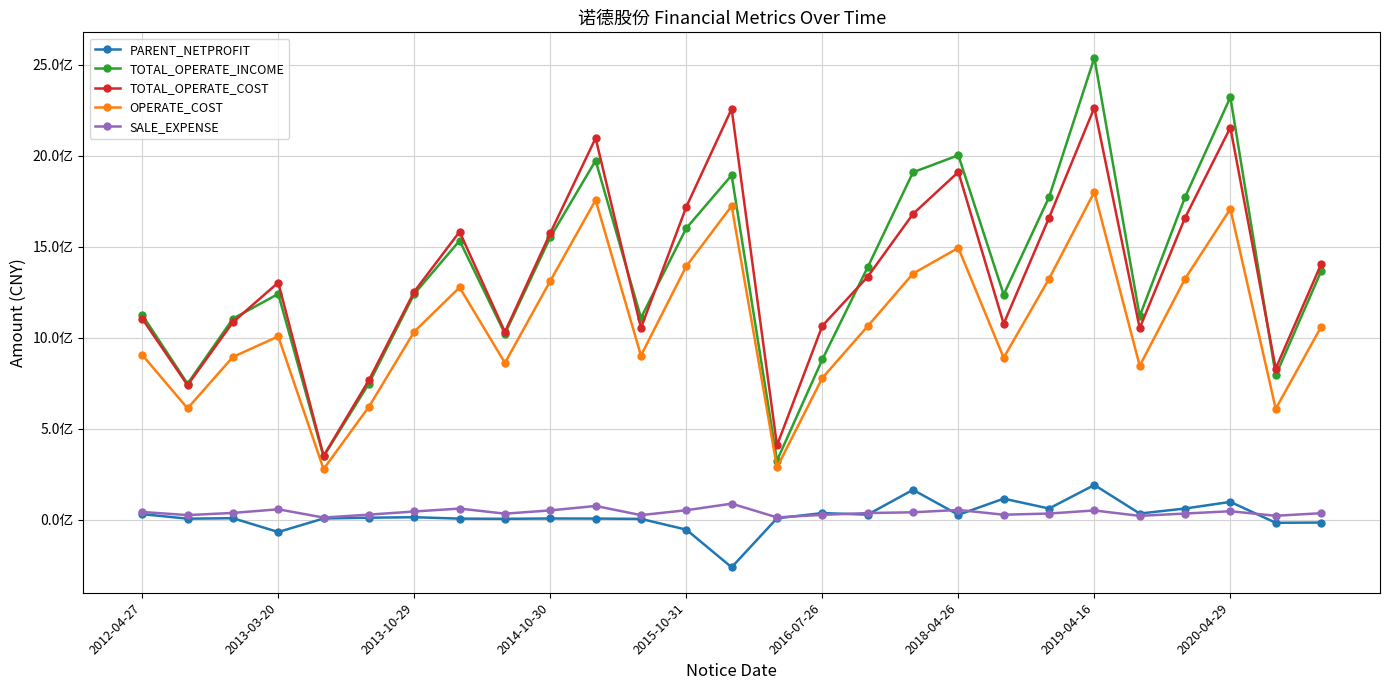

What is the highest value of the PARENT_NETPROFIT series?

190044870.5